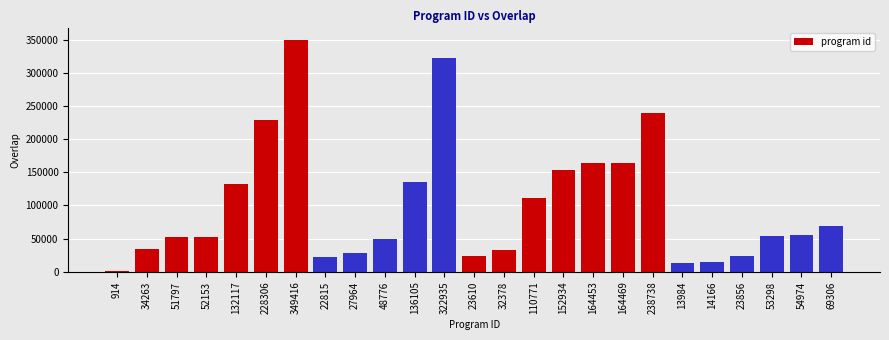

At which label does the data first exceed 53298?

132117